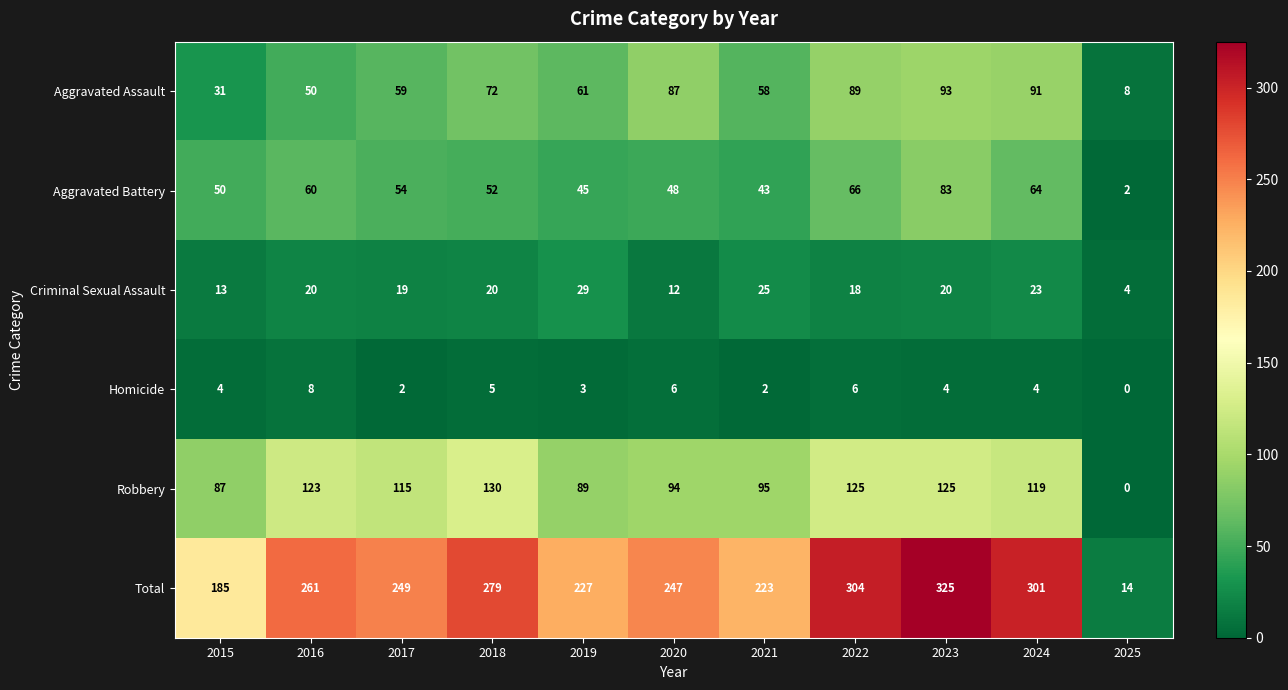

What is the sum of all Aggravated Battery values?

567